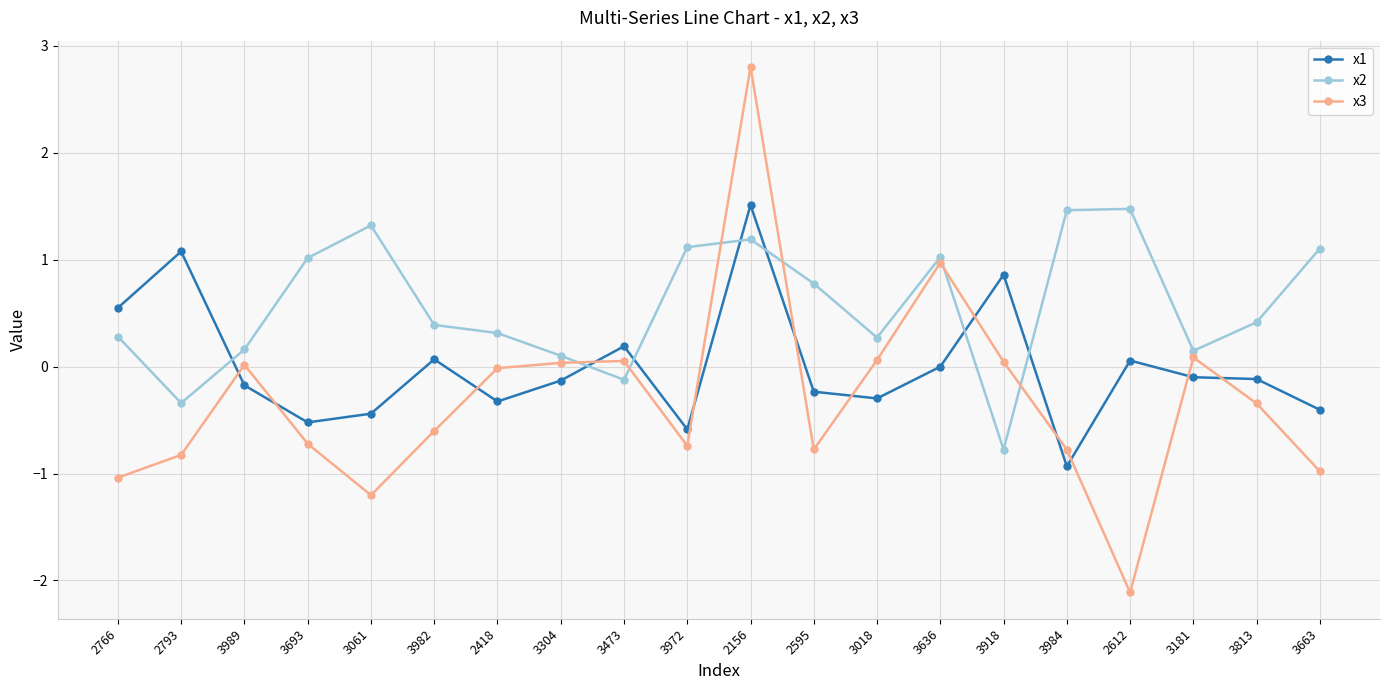

How many interior local valleys does the x2 series have?

5